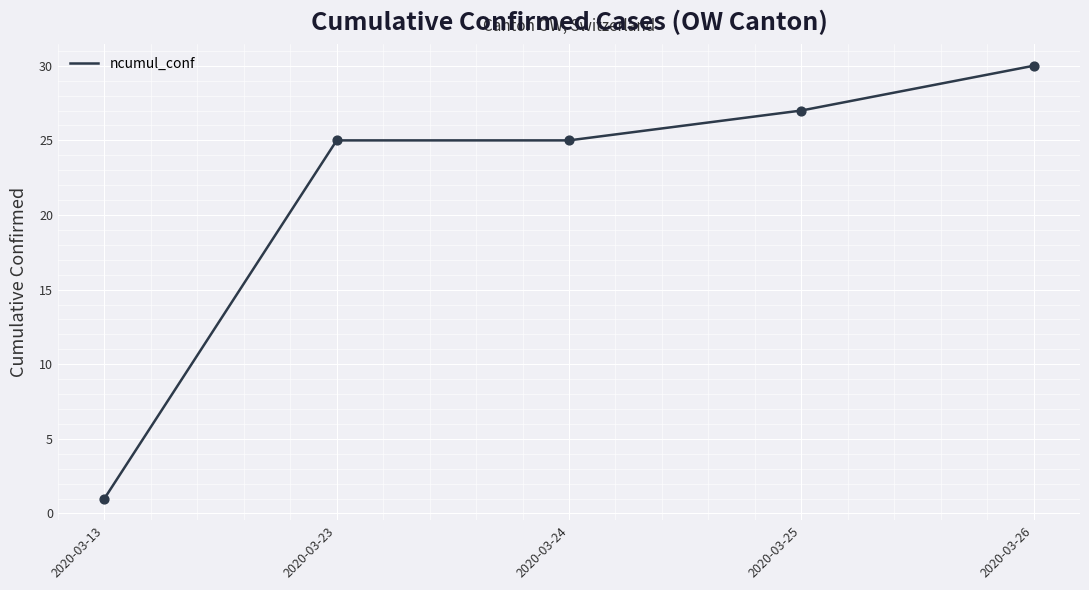

What is the change in value from 2020-03-13 to 2020-03-26?

+29